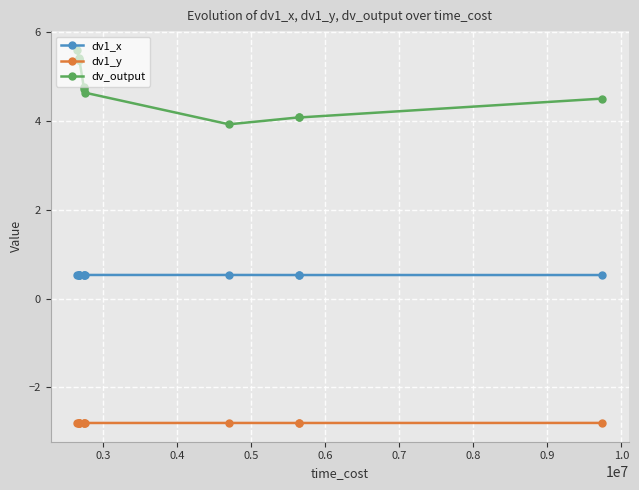

Which series has the widest spread of values?

dv_output